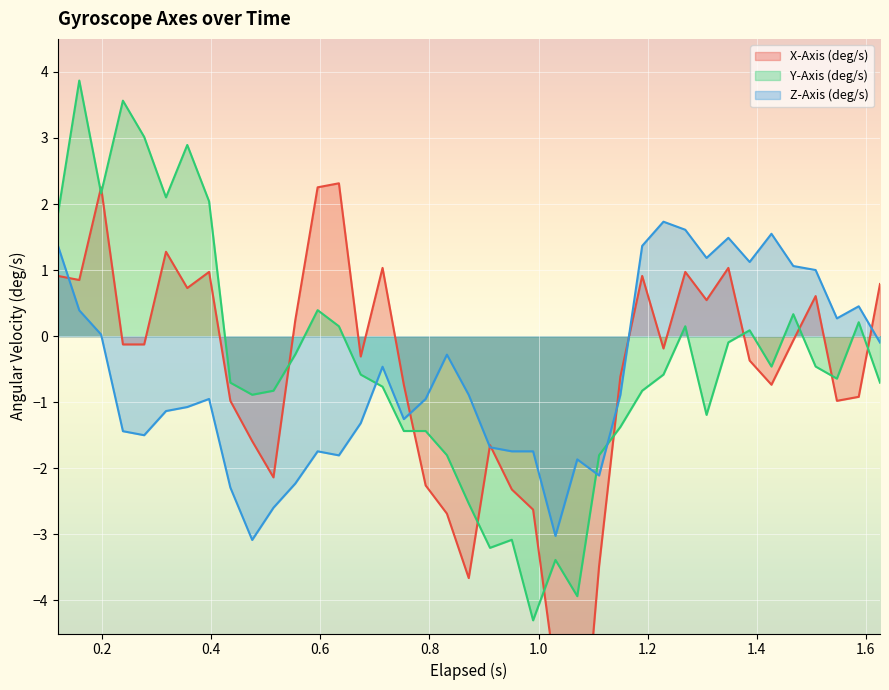

After their last crossing, which series has the higher values: Y-Axis (deg/s) or Z-Axis (deg/s)?

Z-Axis (deg/s)